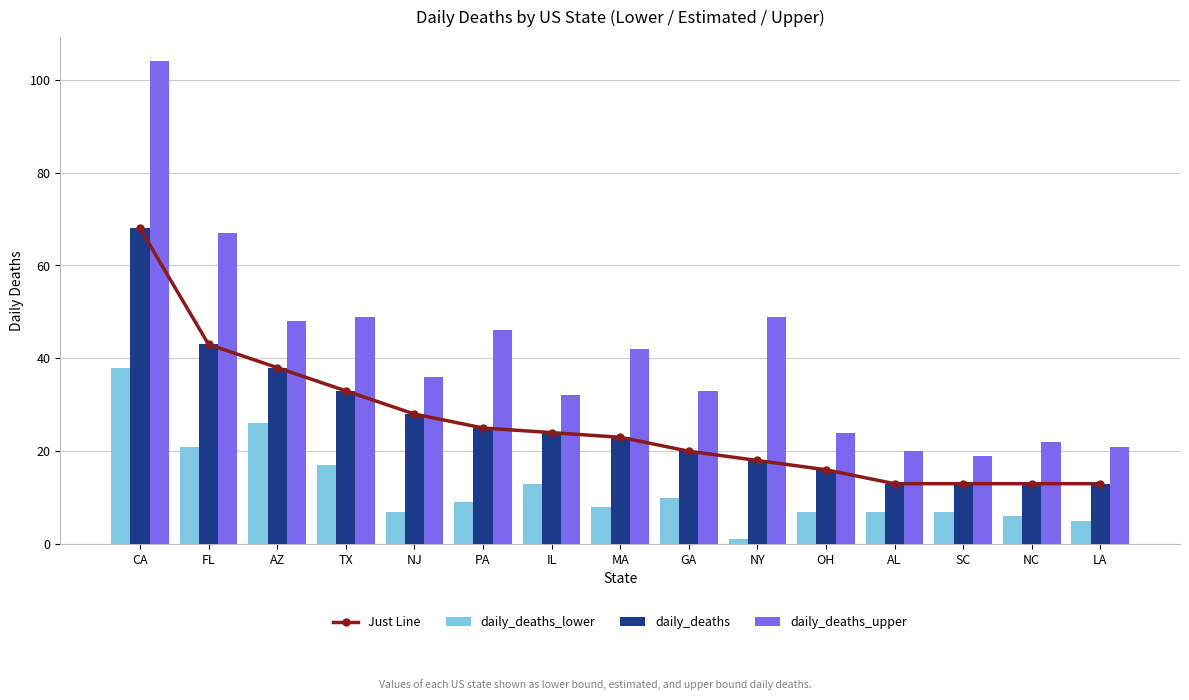

What is the label of the 11th bar from the right?

NJ